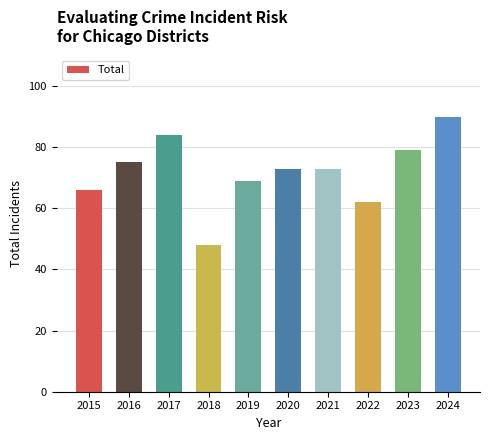

What is the value of the 4th bar from the left?

48